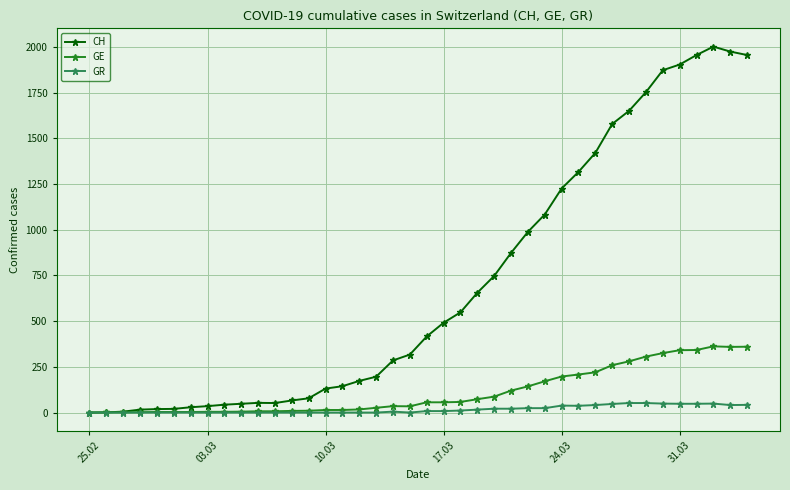

What is the maximum value for GR?

52